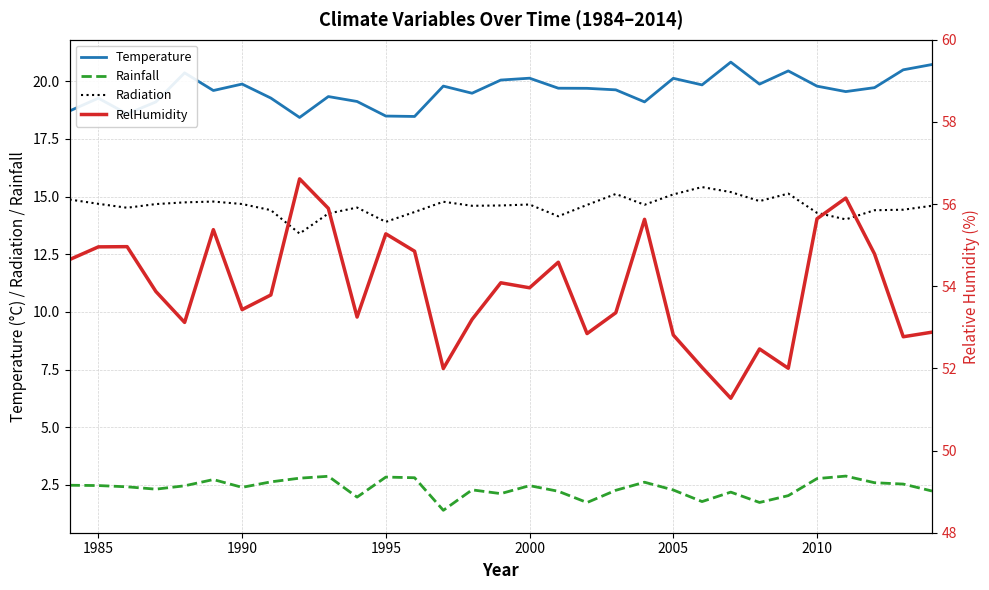

In Rainfall, how many points are higher than both neighbors (excluding endpoints)?

8